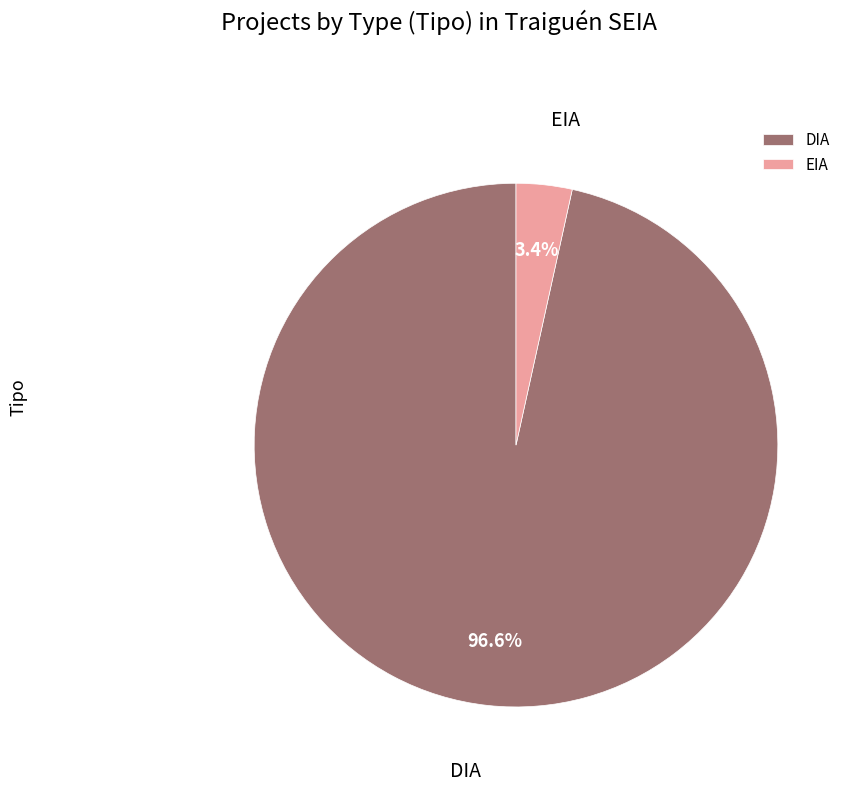

Between EIA and DIA, which is larger?

DIA